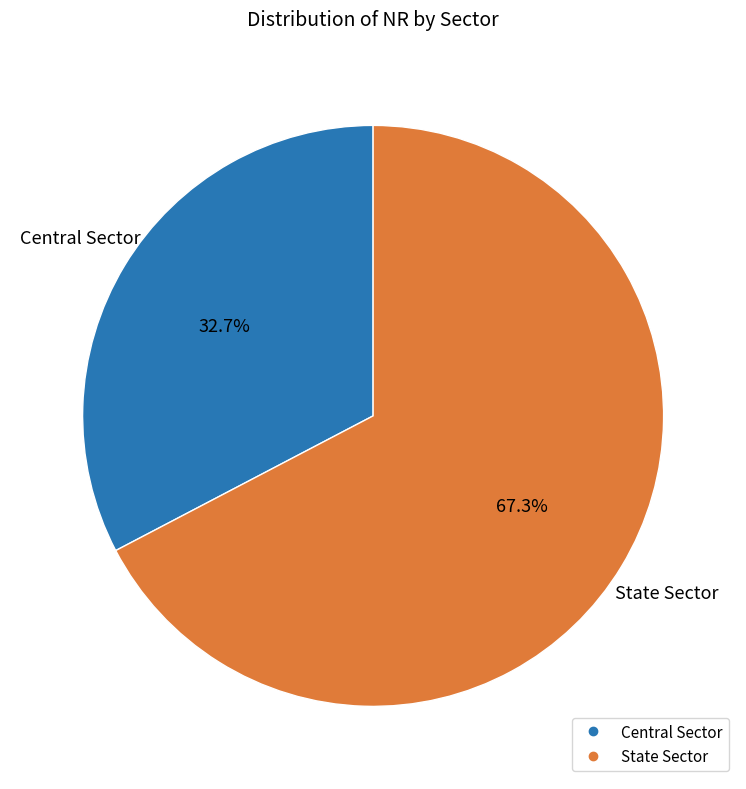

What is the smallest slice in the pie chart?

Central Sector